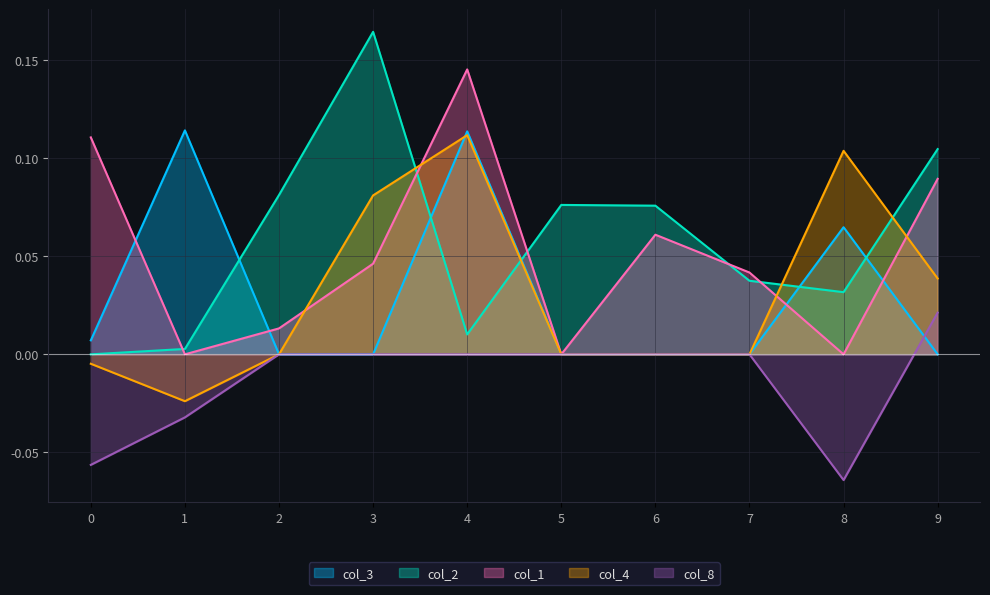

Which series has the largest range (max minus min)?

col_2